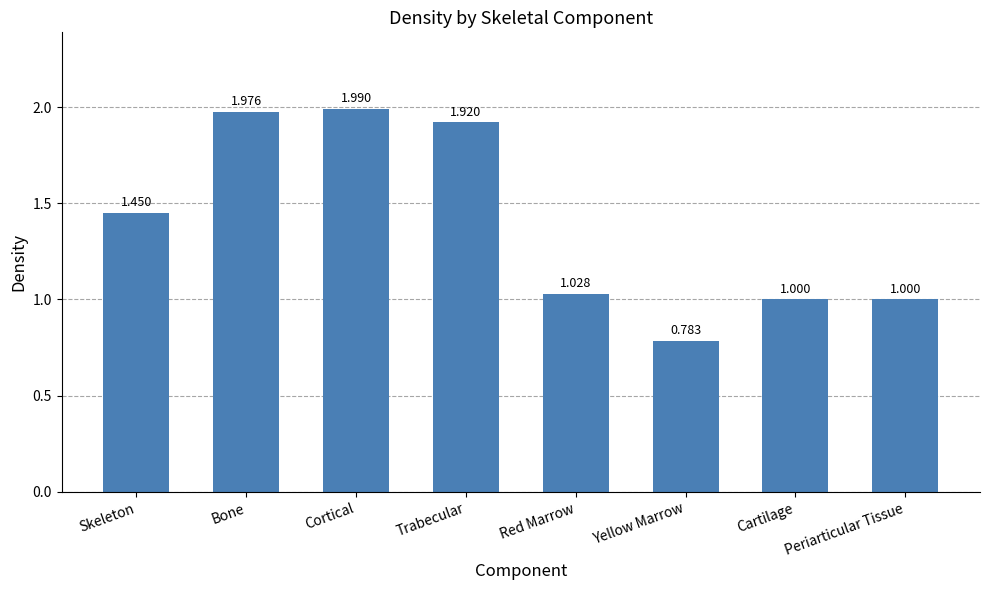

Between Skeleton and Periarticular Tissue, which is larger?

Skeleton